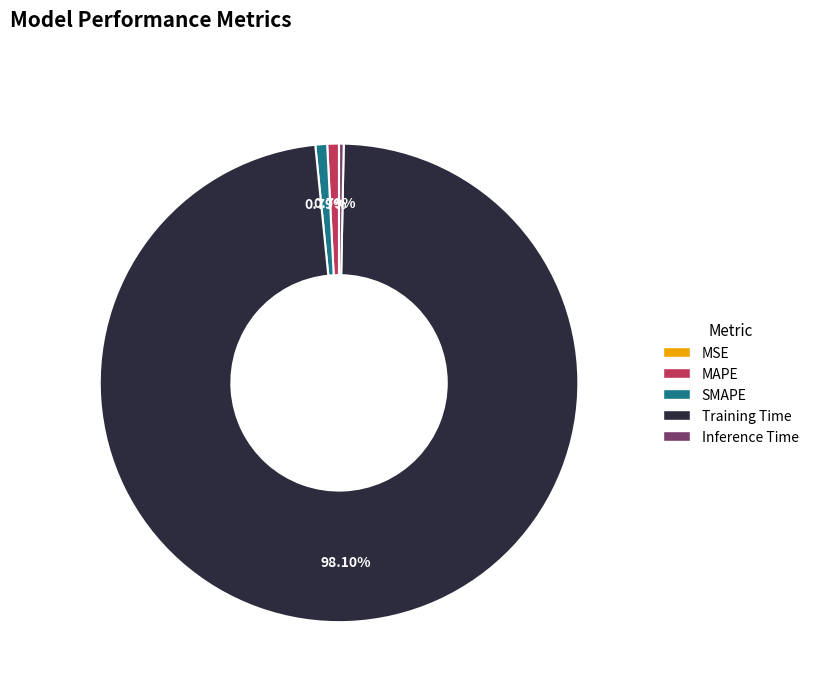

To the nearest percent, what is the combined percentage of Training Time and Inference Time?

98%